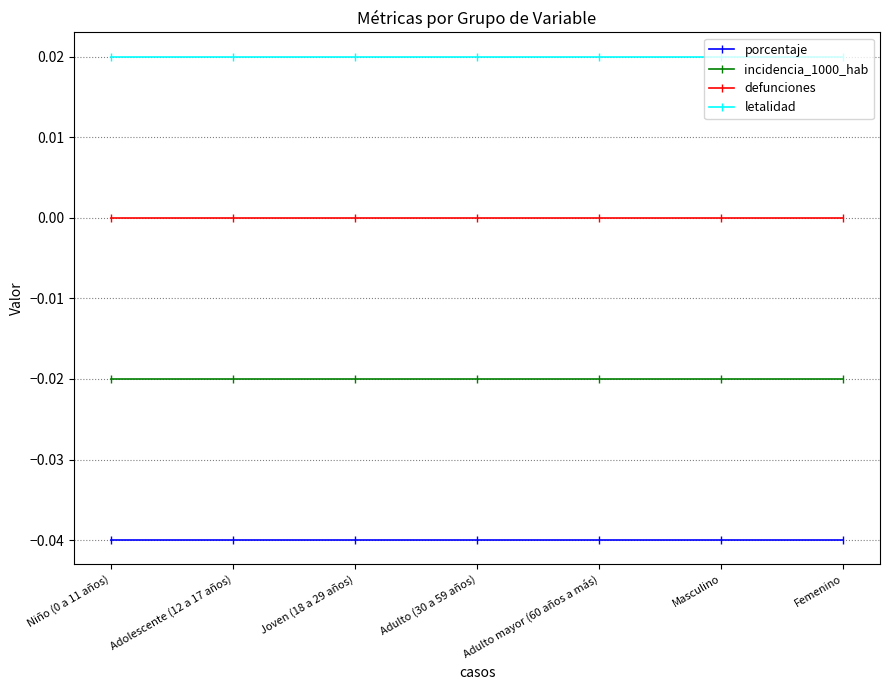

How many data points does each series have?

7